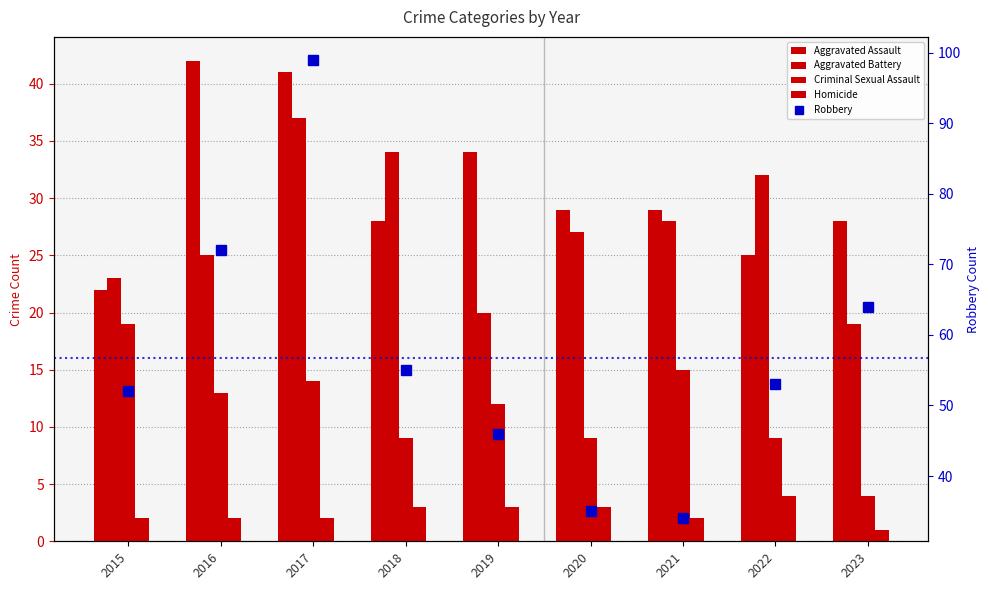

Where does the Criminal Sexual Assault series first go above 12?

2015